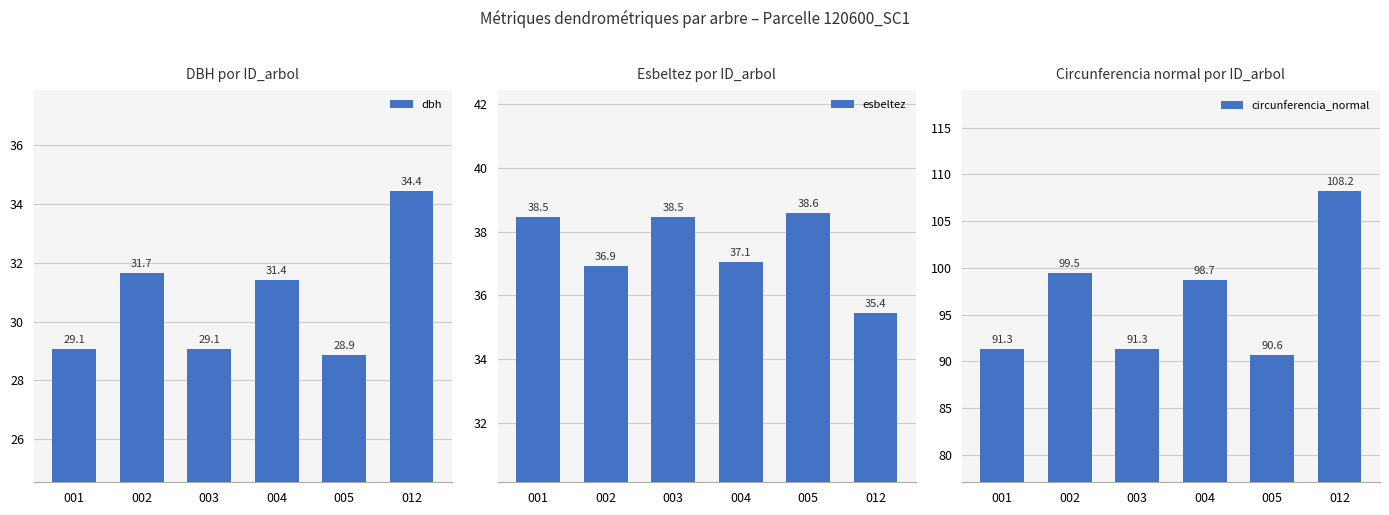

How many categories are shown in the chart?

6